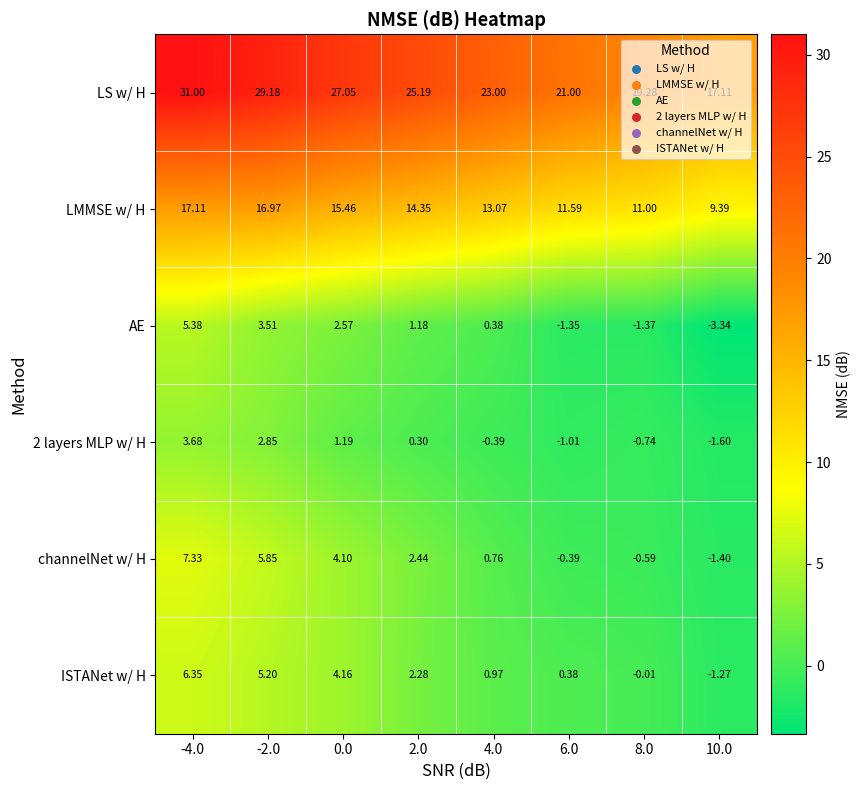

Is the value of LMMSE w/ H at 4.0 greater than the value of channelNet w/ H at 10.0?

Yes